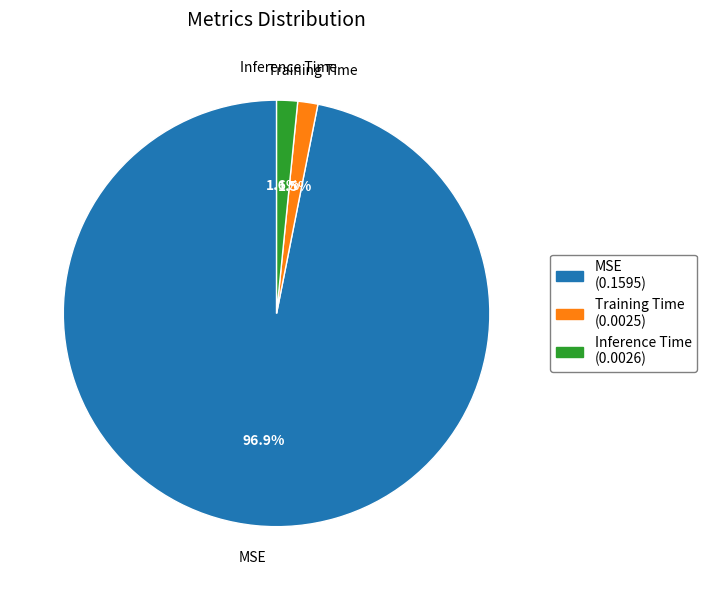

To the nearest percent, what portion does Inference Time represent?

2%